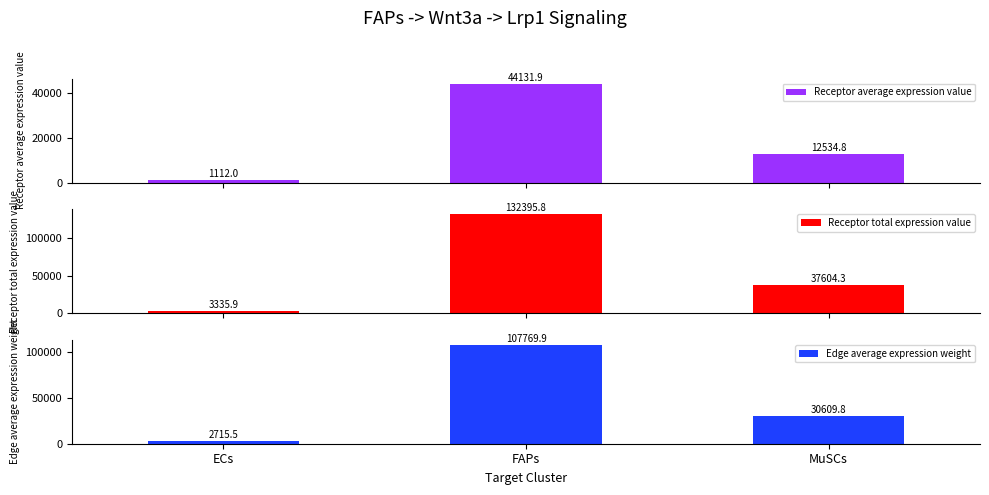

Reading right to left, transcribe all the data shown in this chart.

Receptor average expression value: 12534.8	44131.9	1112.0
Receptor total expression value: 37604.3	132395.8	3335.9
Edge average expression weight: 30609.8	107769.9	2715.5